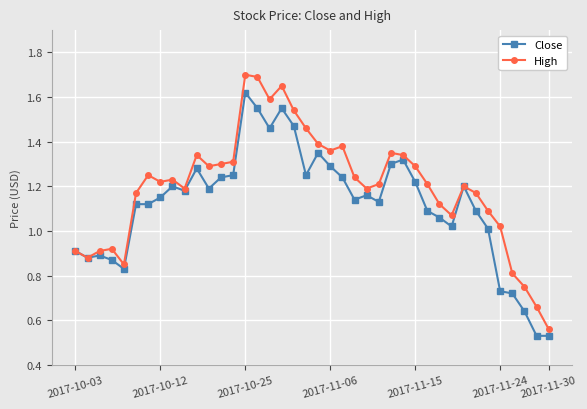

True or false: High has more than 1 points higher than both neighbors.

True